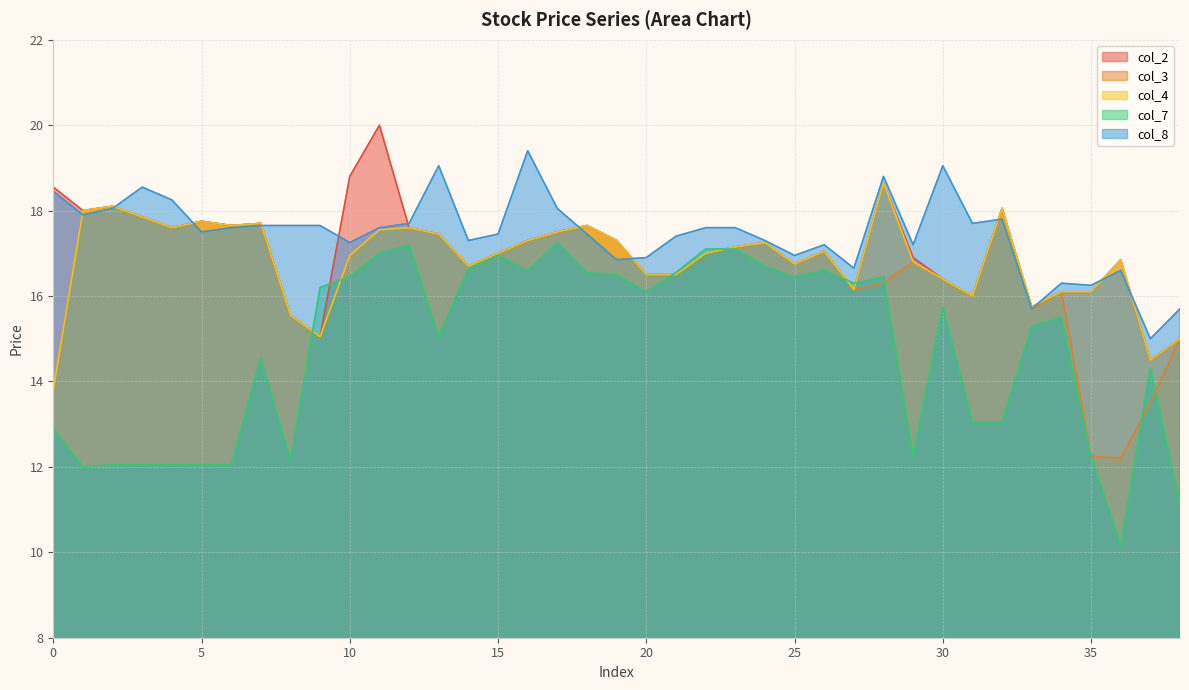

The col_3 series shows 9.1 at 37. True or false?

False